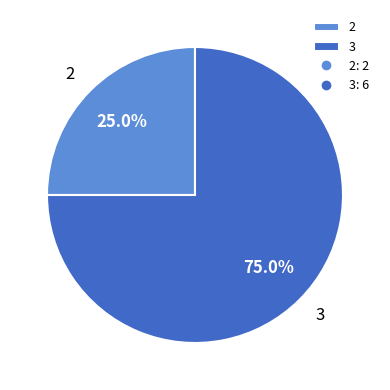

Is it true that 2 is 14% of the pie?

False